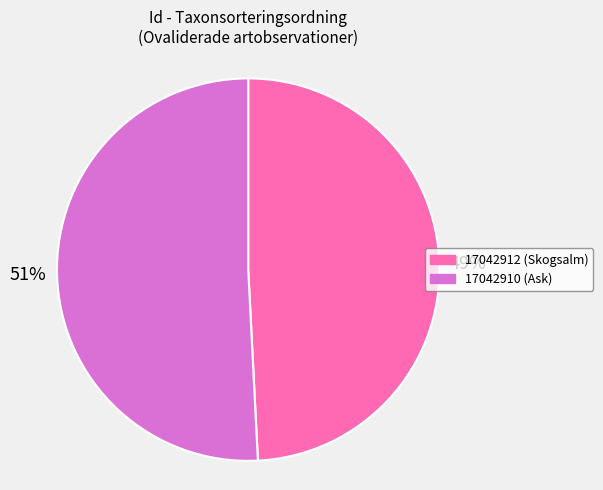

To the nearest percent, what percentage of the pie is 17042912?

49%